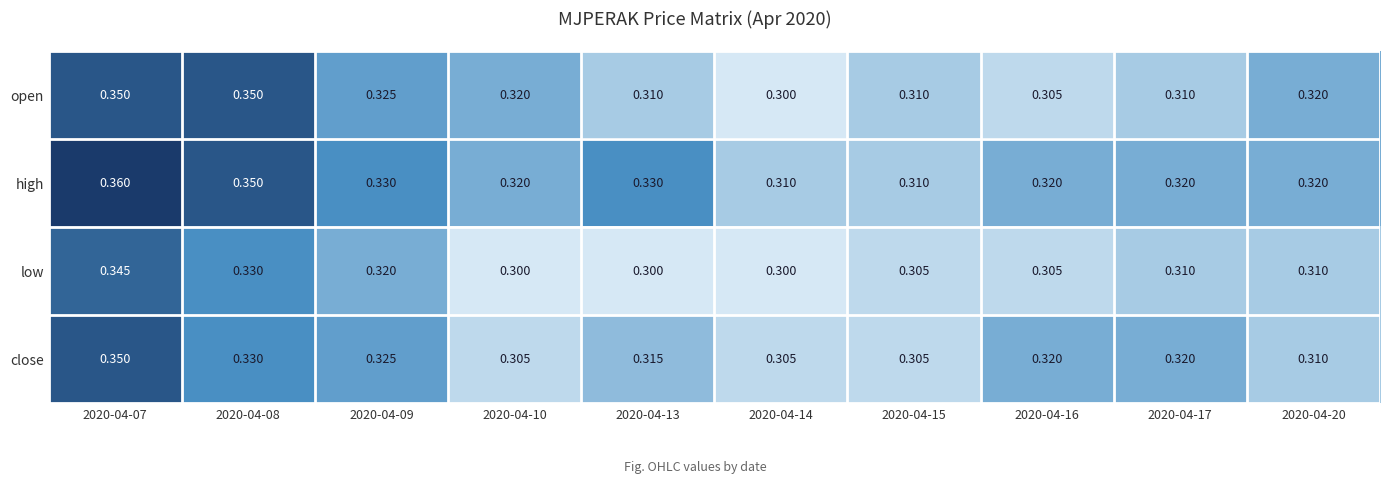

Which series has the largest total across all categories?

high